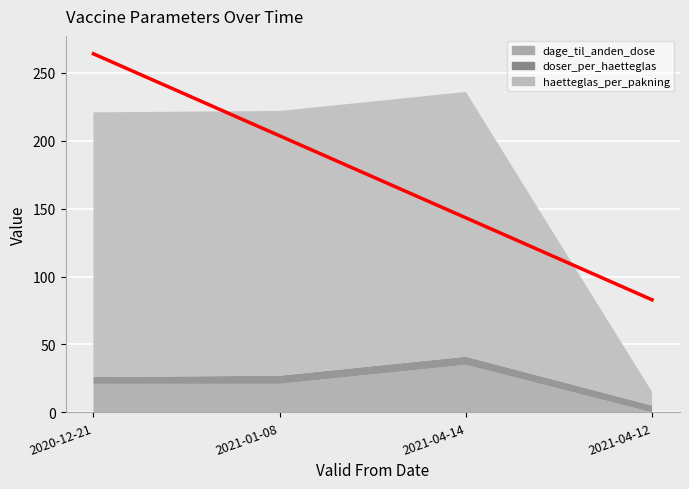

Which series has the largest total across all categories?

haetteglas_per_pakning